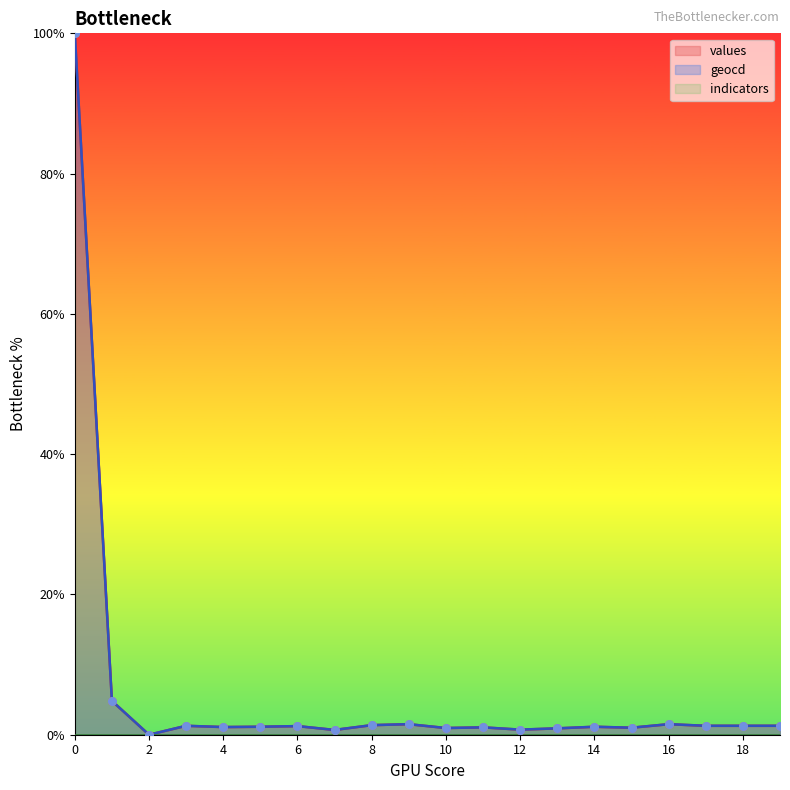

Which series has the widest spread of Y values?

values